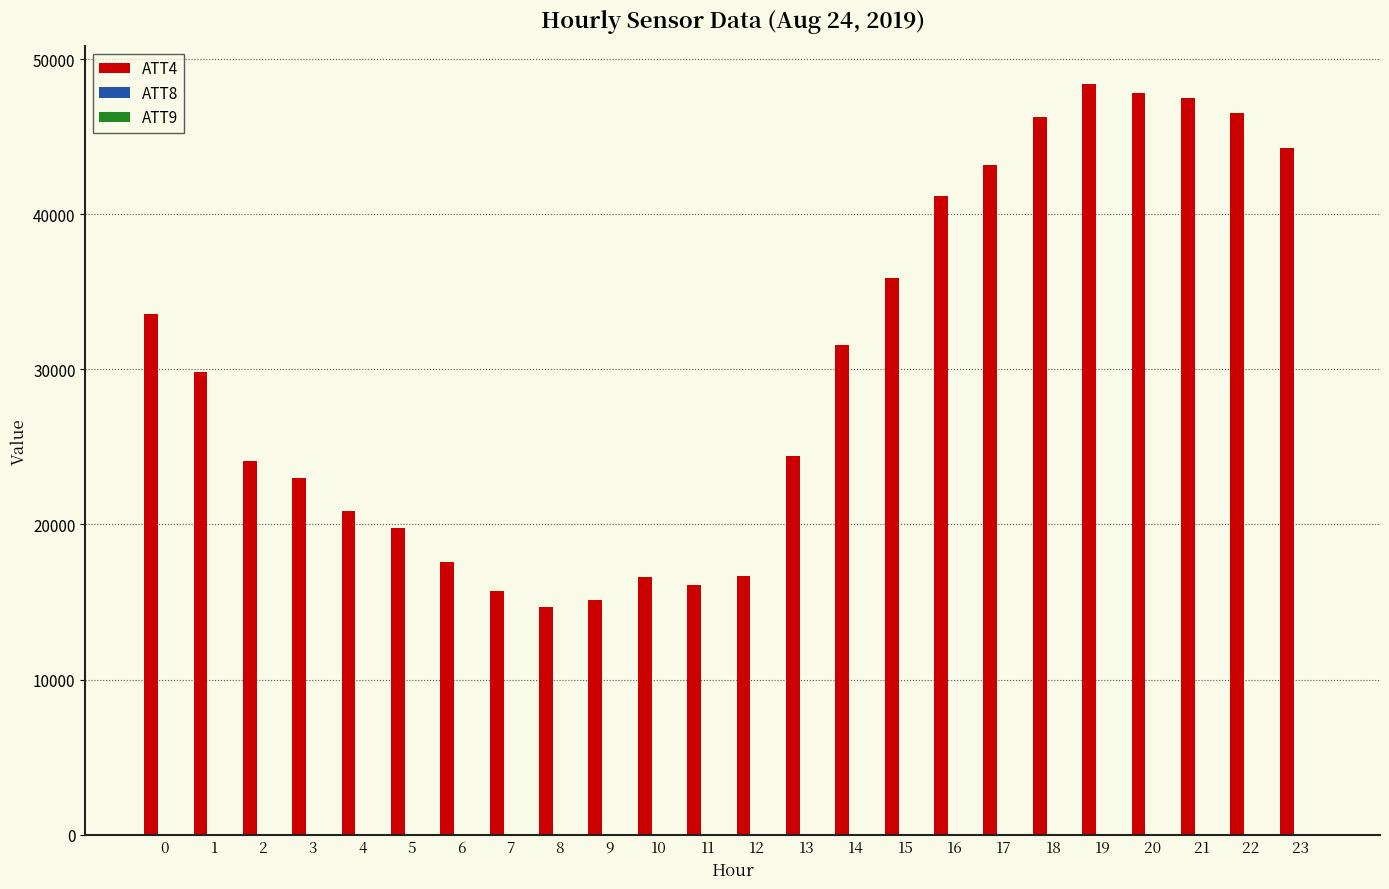

The value of ATT4 at 13 is 40645.8. True or false?

False